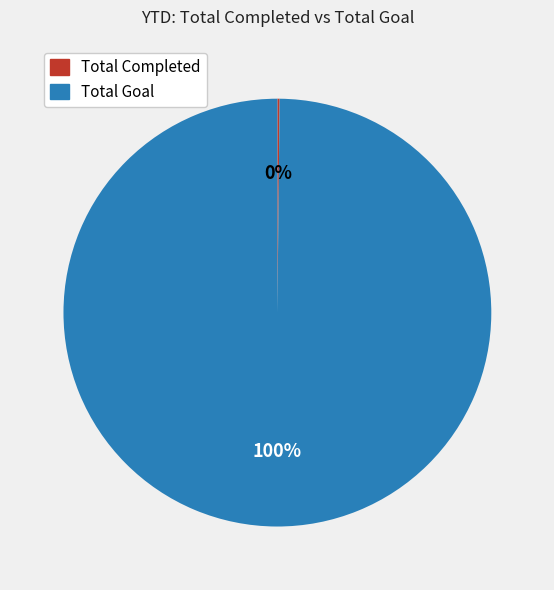

To the nearest percent, what is the difference between the largest and smallest slice percentages?

100%